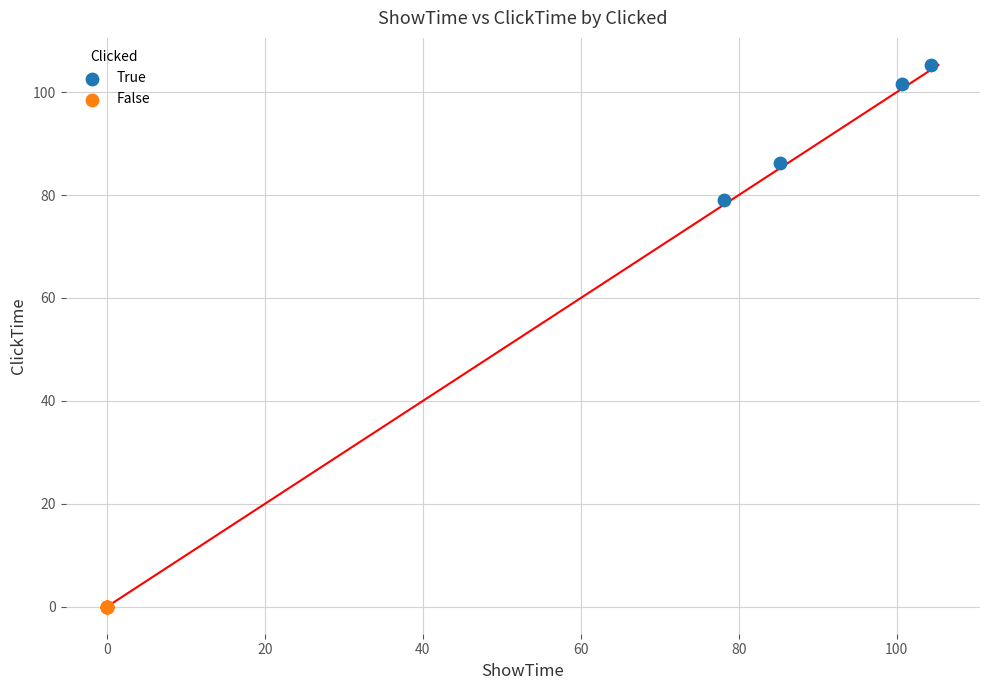

Which series reaches the minimum Y coordinate?

False